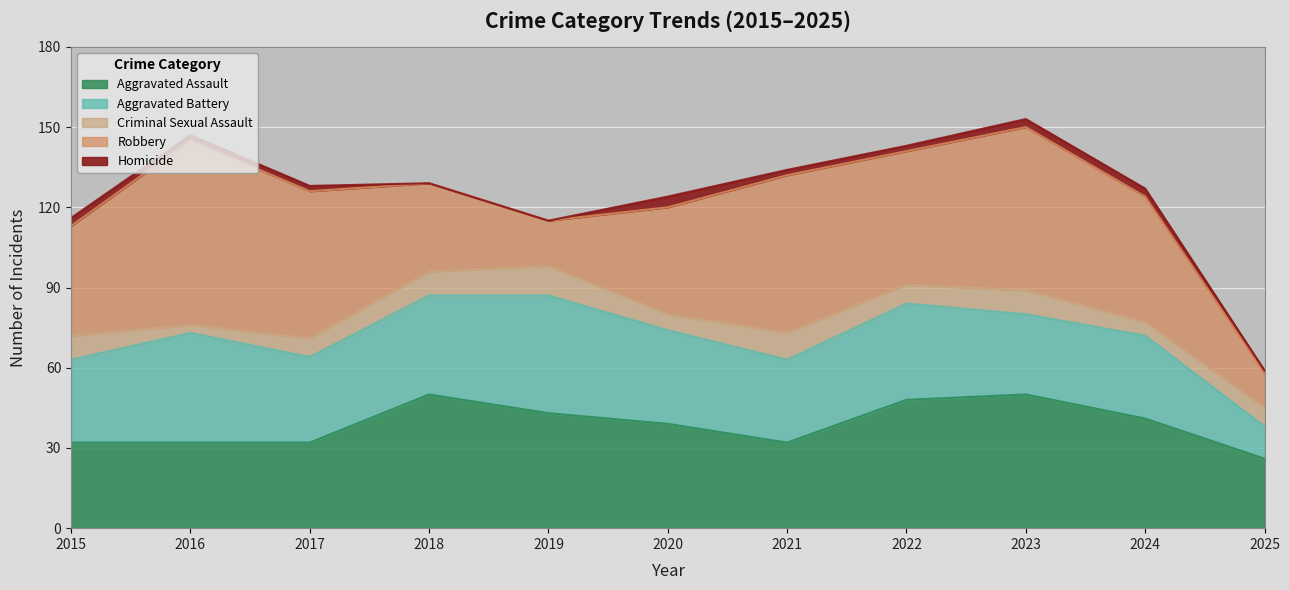

True or false: Criminal Sexual Assault and Homicide cross at least once.

False